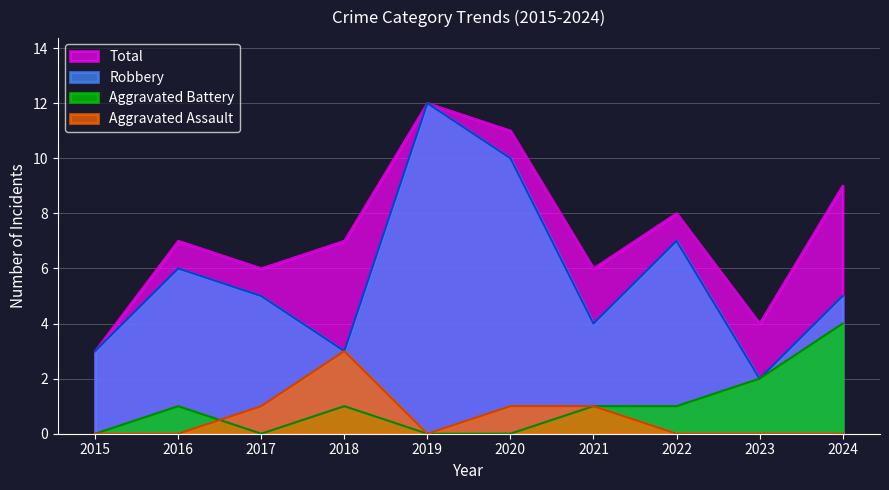

Reading left to right, what are all the values shown in this chart?

Aggravated Assault: 0	0	1	3	0	1	1	0	0	0
Aggravated Battery: 0	1	0	1	0	0	1	1	2	4
Robbery: 3	6	5	3	12	10	4	7	2	5
Total: 3	7	6	7	12	11	6	8	4	9